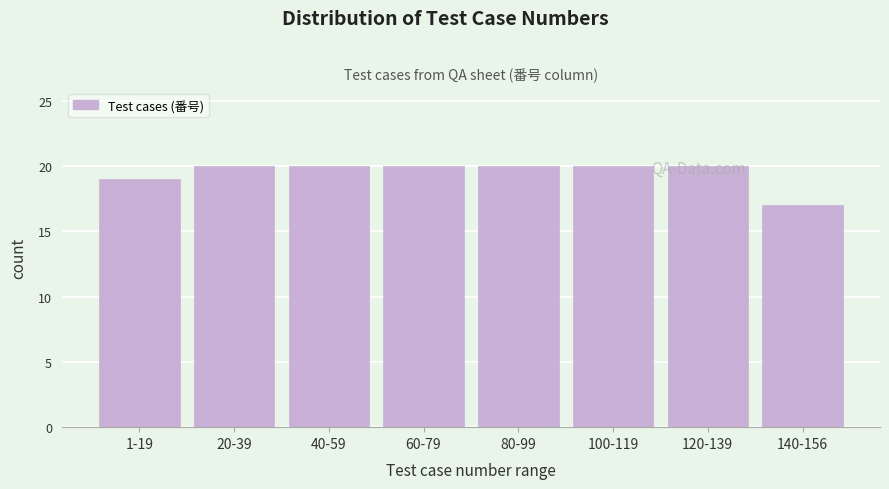

What is the change in value from 60-79 to 140-156?

-3